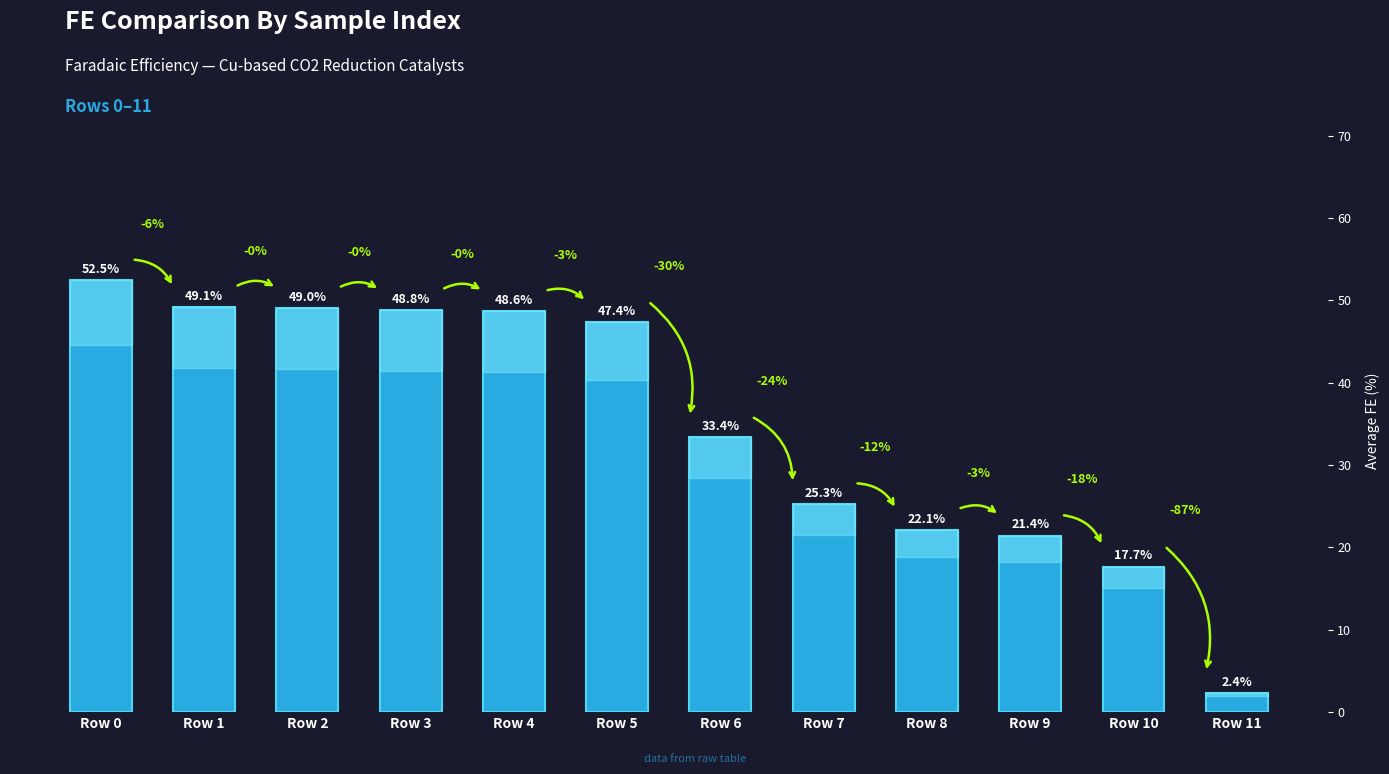

True or false: the data shows 22.1 at Row 8.

True